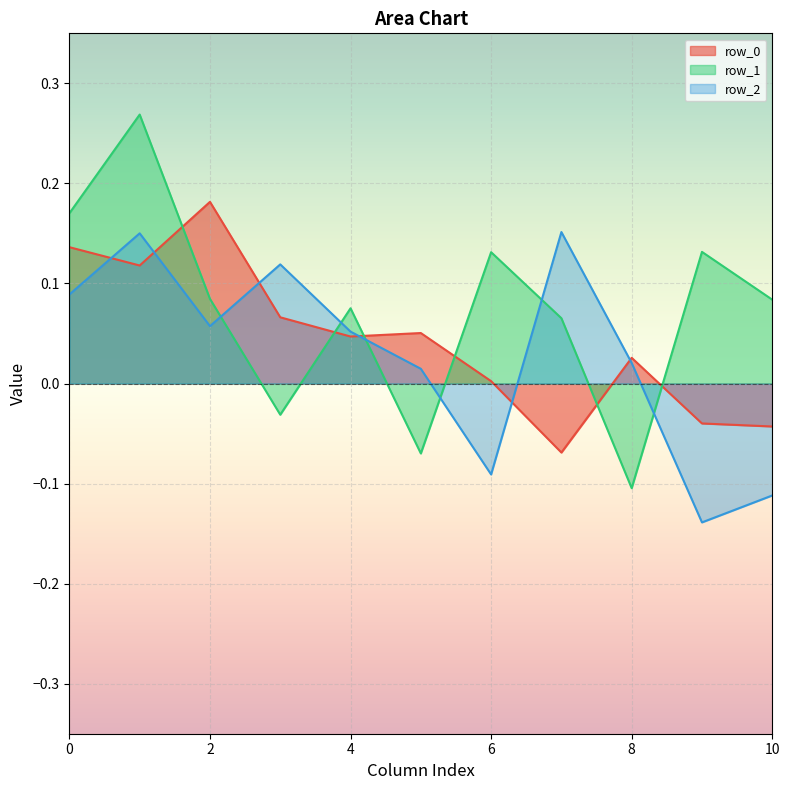

Where do row_2 and row_1 first cross each other?

2 and 3